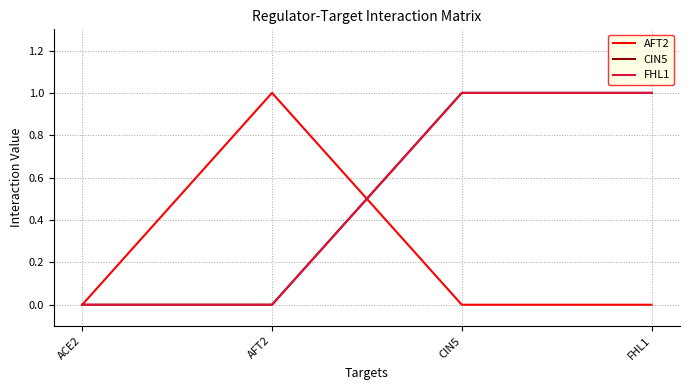

What is the sum of all AFT2 values?

1